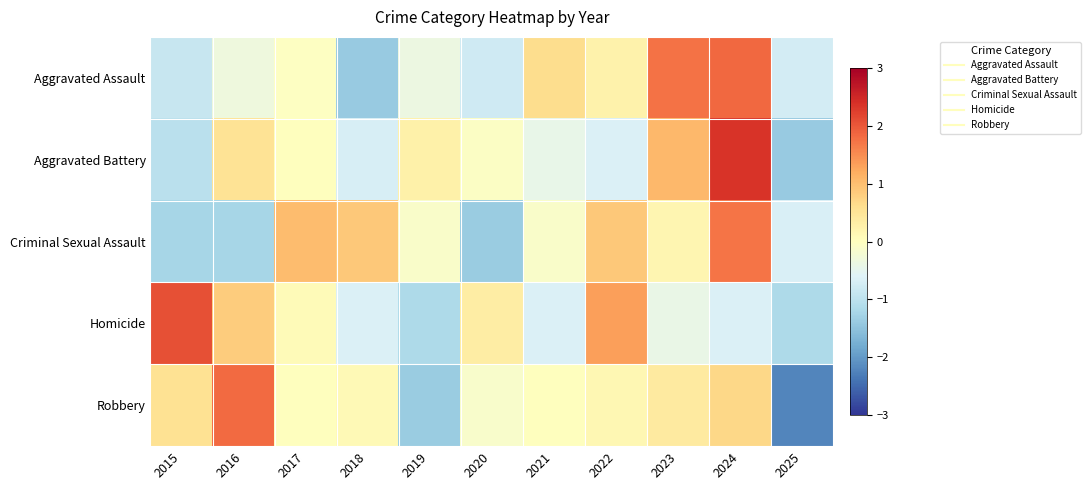

At how many categories does at least one series exceed -1?

11